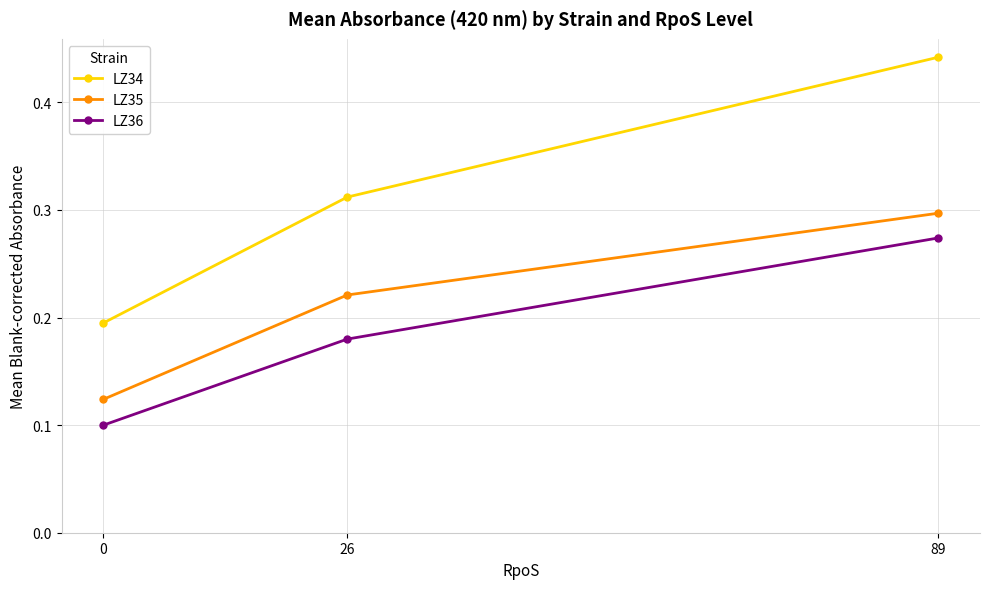

At 26, list the series in order from largest to smallest.

LZ34, LZ35, LZ36